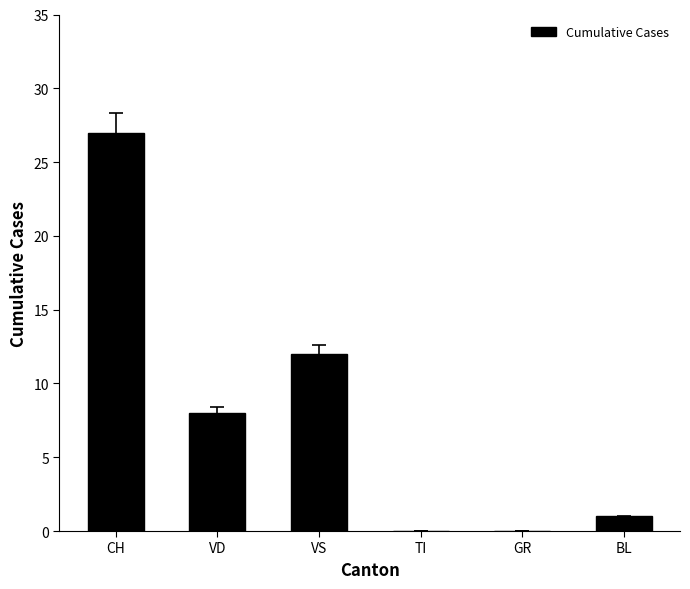

What is the sum of the values at CH and VD?

35